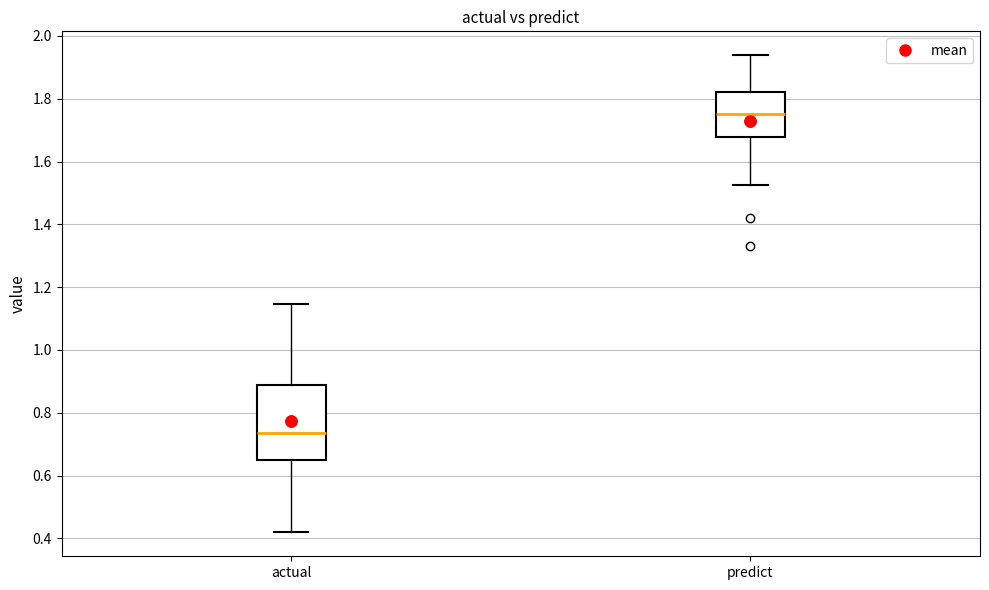

Which box has the highest median line?

predict